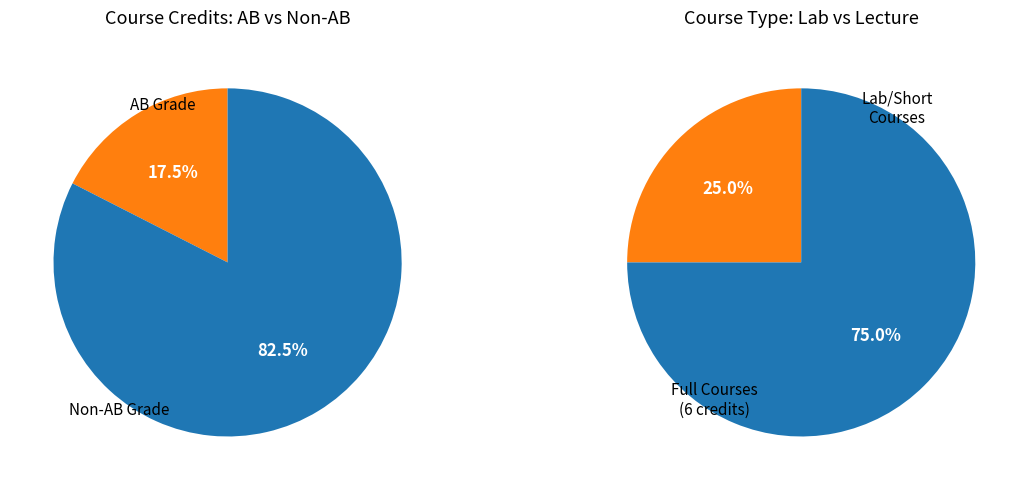

True or false: EE321 accounts for 17% of the total.

False